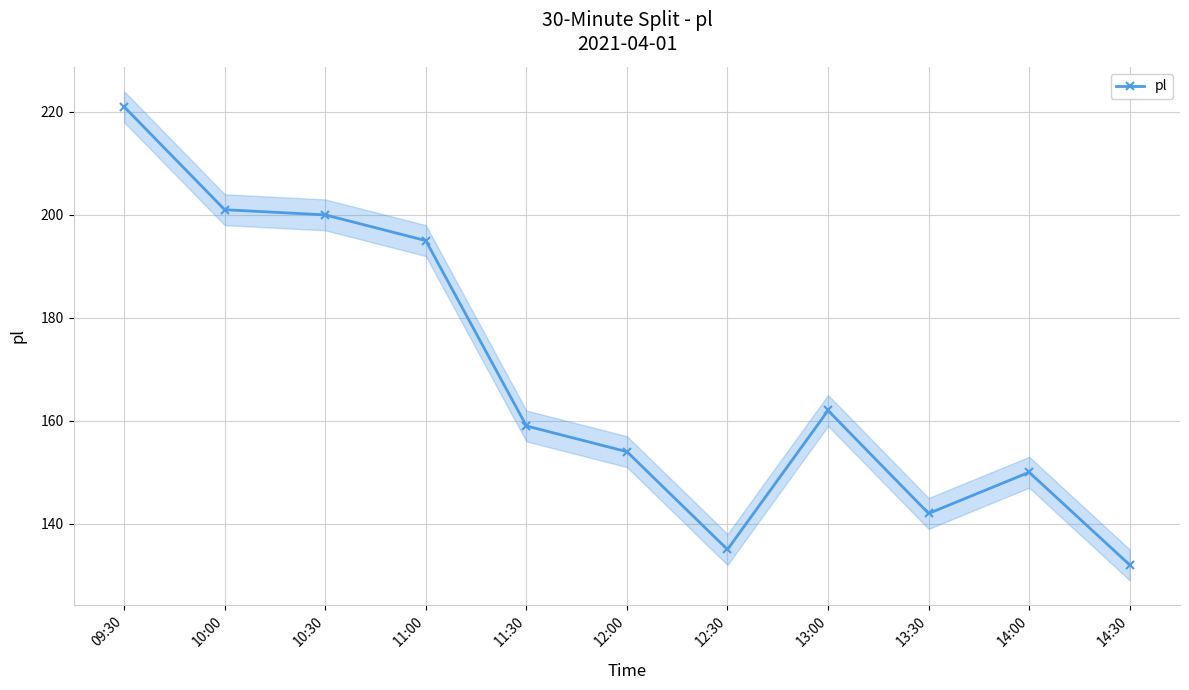

How many lines are shown in the chart?

1